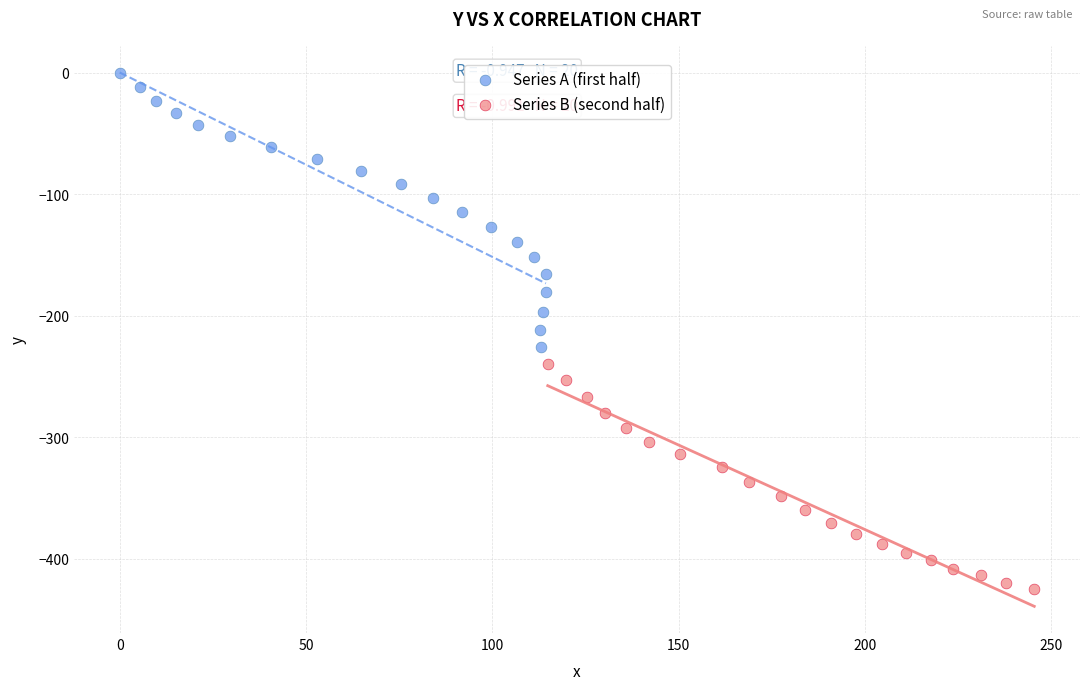

Which series reaches the minimum Y coordinate?

Series B (second half)